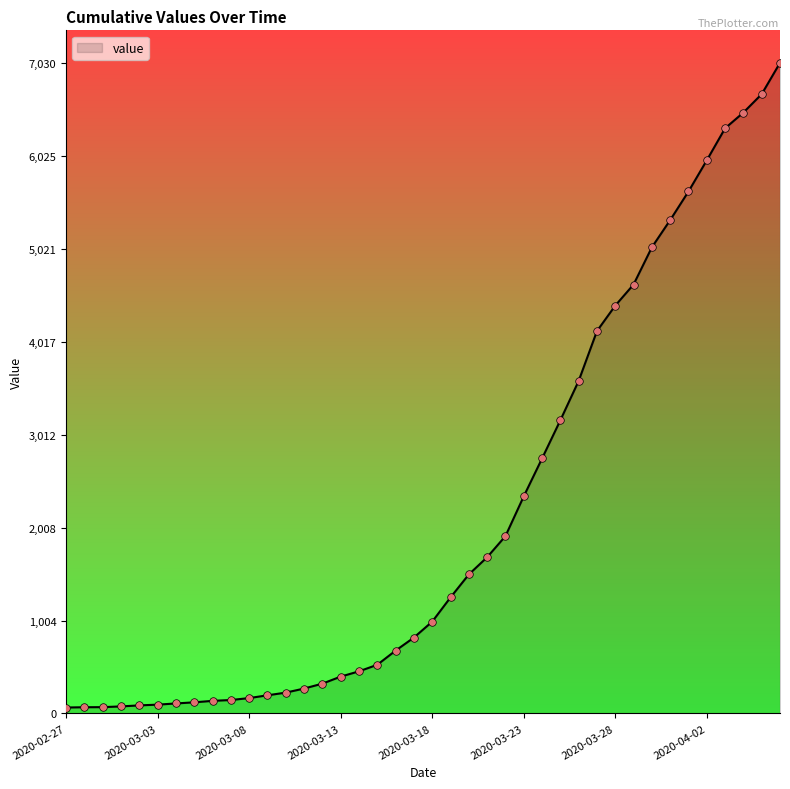

What is the difference between the maximum and minimum values?

6966